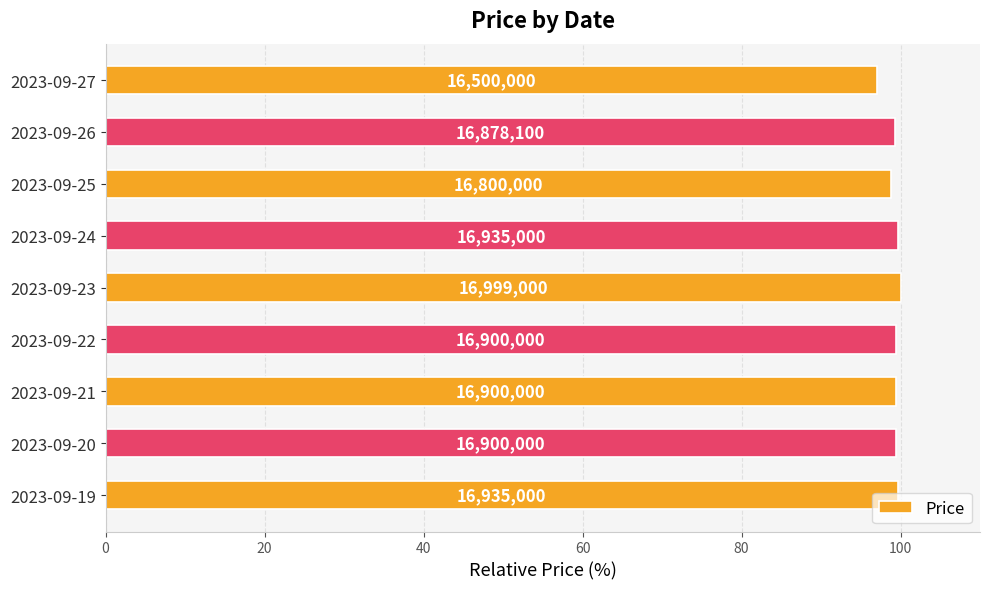

What is the minimum value shown in the chart?

97.1